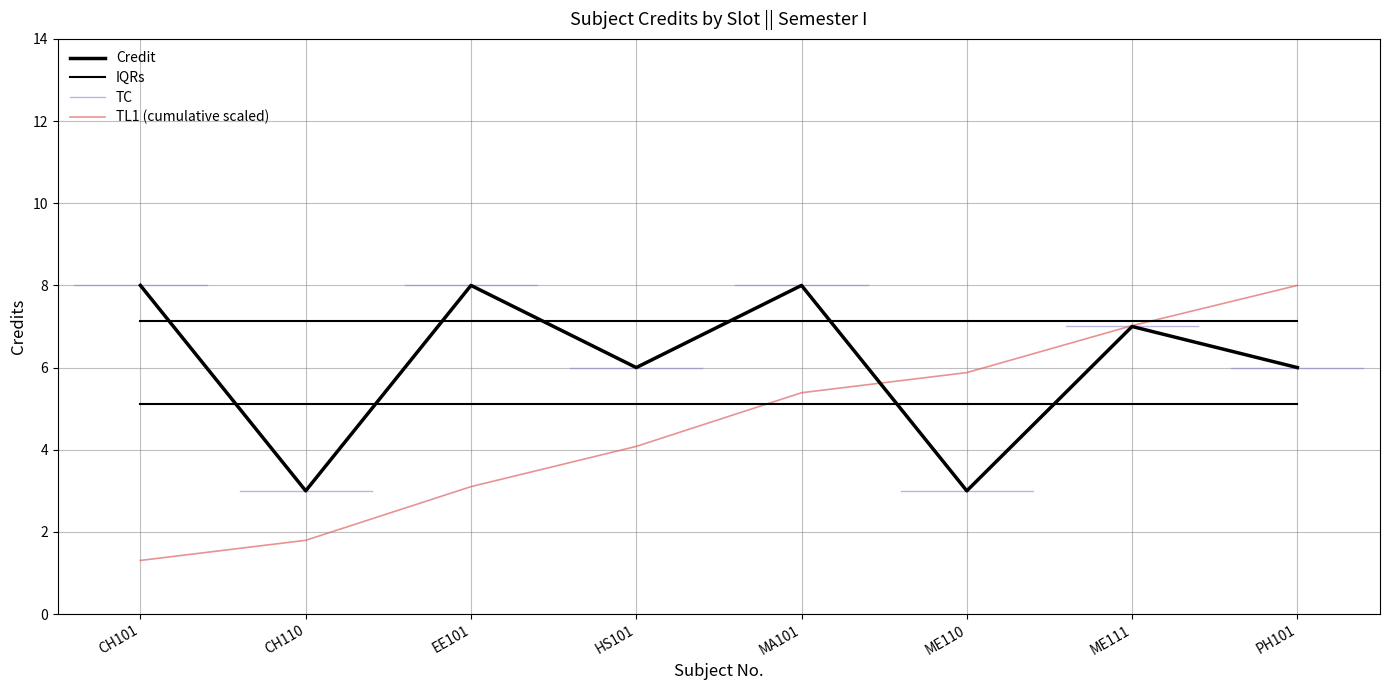

What is the label of the 7th point from the left?

ME111